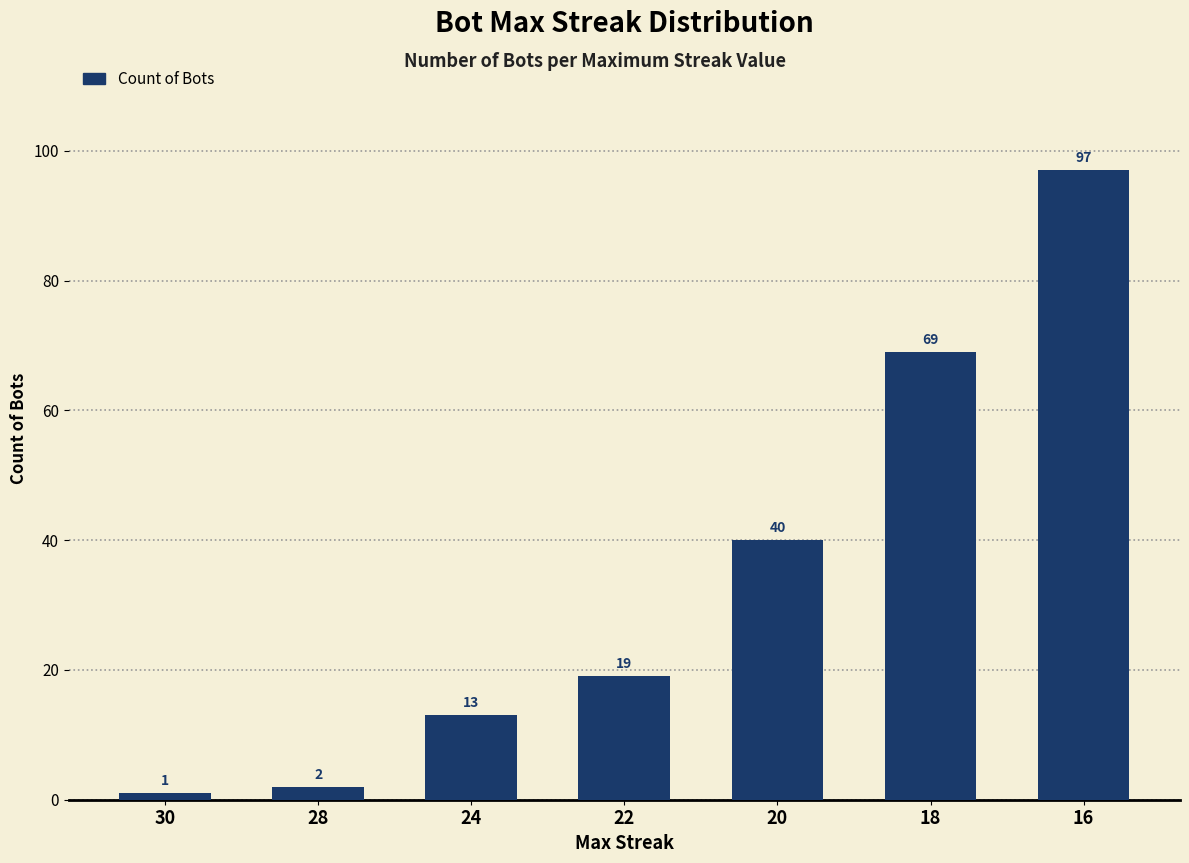

List the labels in order of value, largest first.

16, 18, 20, 22, 24, 28, 30